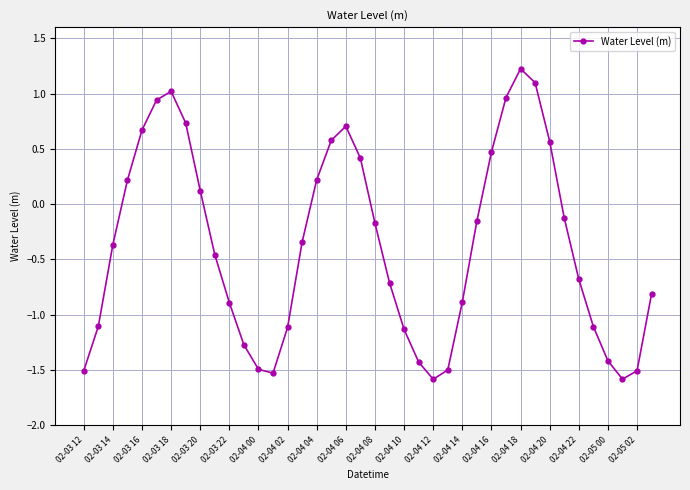

What is the difference between the second highest and second lowest values?

2.7